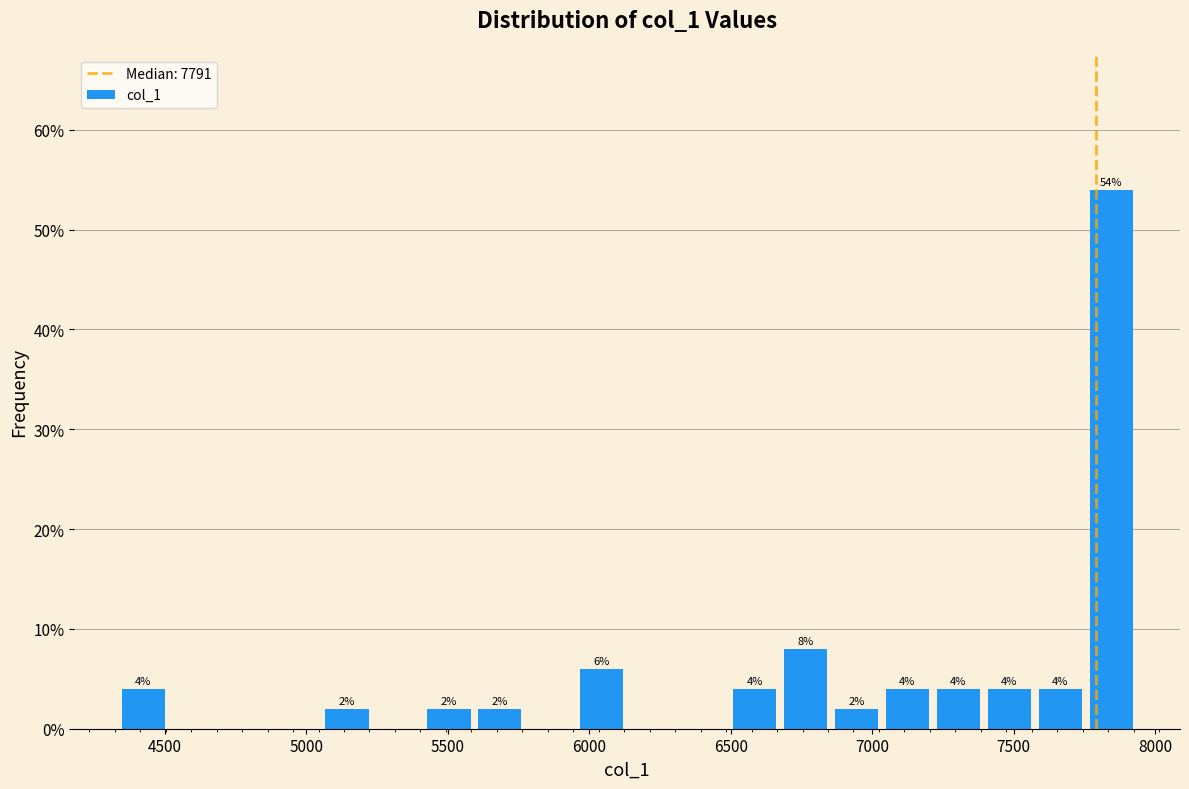

Read against the x-axis, roughly where is the centre of the tallest bar?

7850